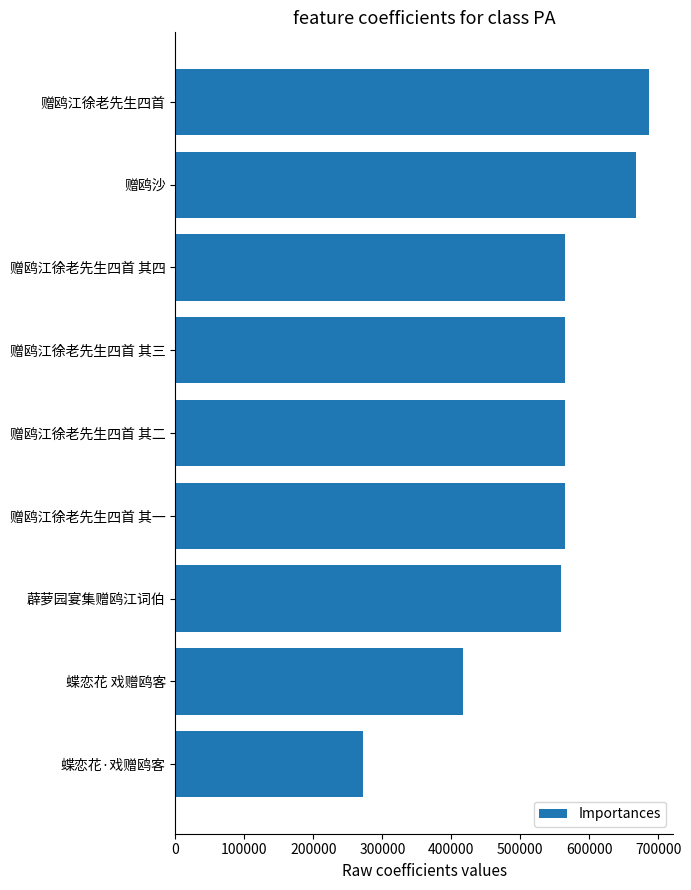

How many data points does each series have?

9